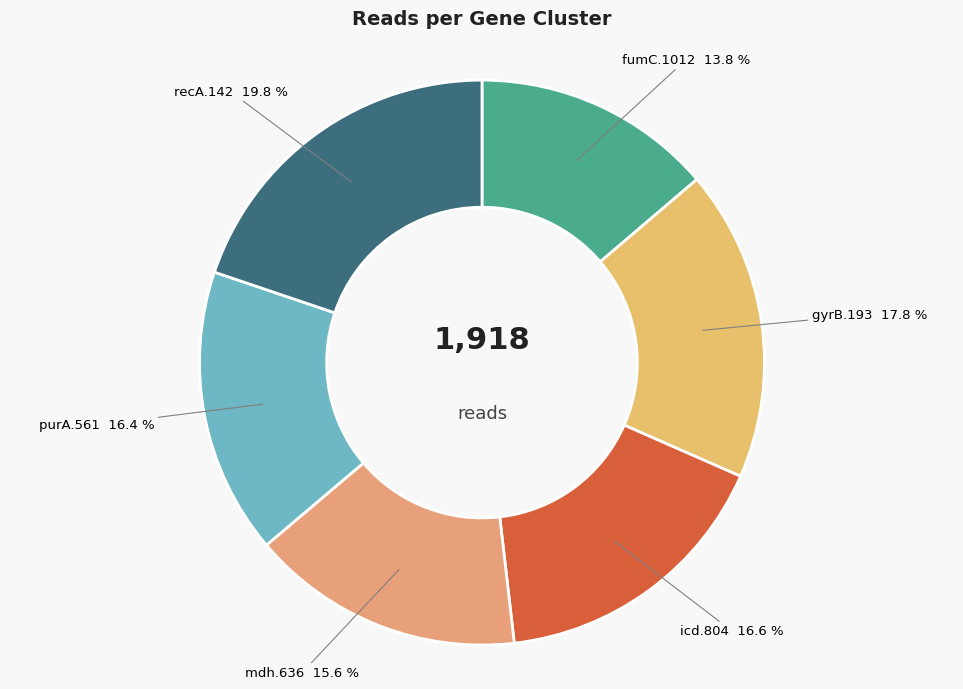

To the nearest percent, what is the difference between the largest and smallest slice percentages?

6%